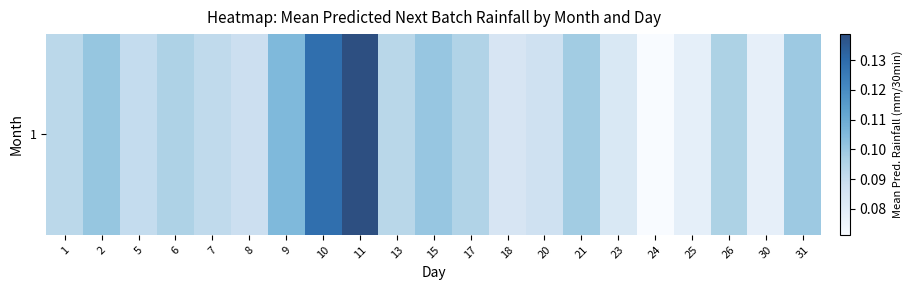

Which has a higher value, 11 or 9?

11